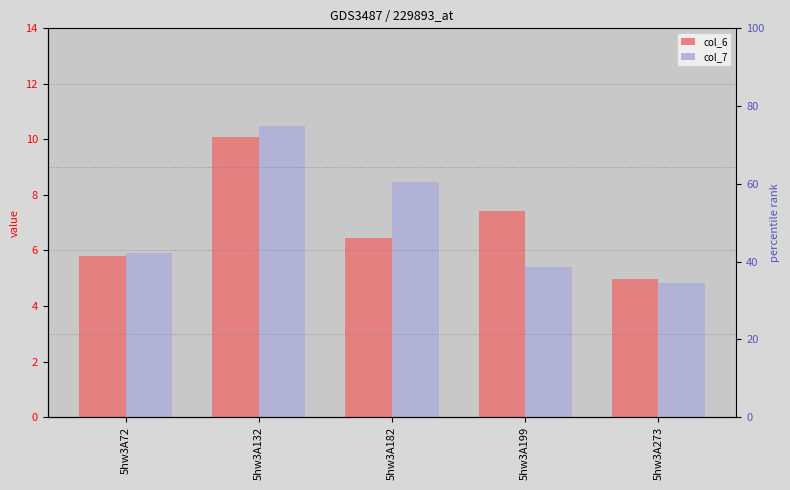

What is the spread (max minus min) of values at 5hw3A182?

2.0